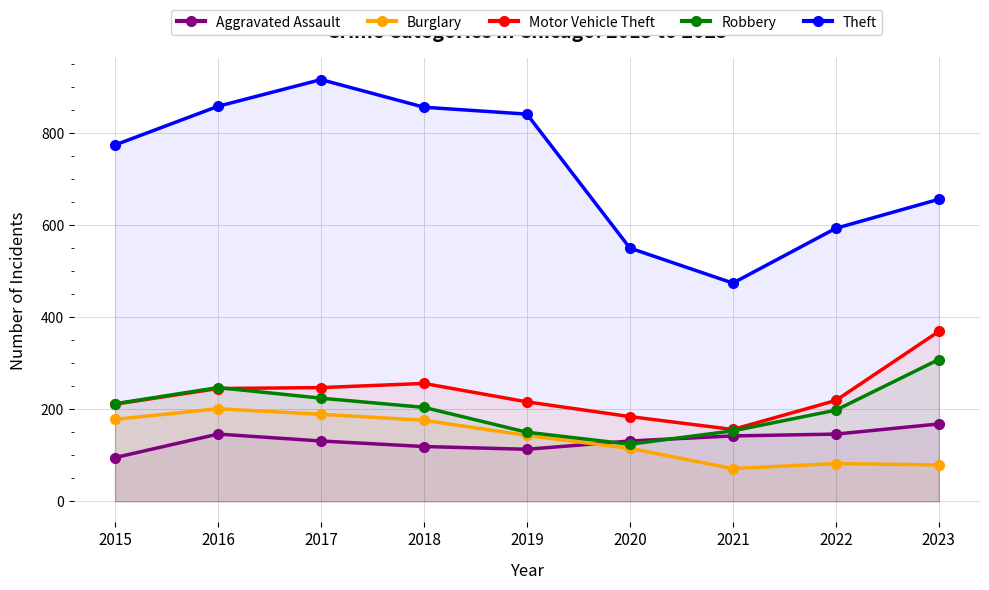

What is the average value of the Aggravated Assault series?

132